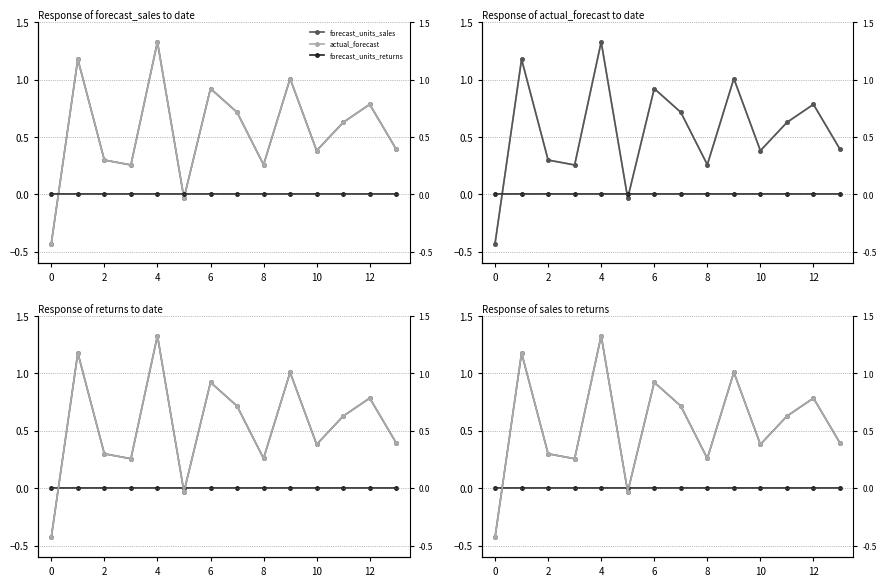

What are all the series names shown in the legend?

forecast_units_sales, actual_forecast, forecast_units_returns